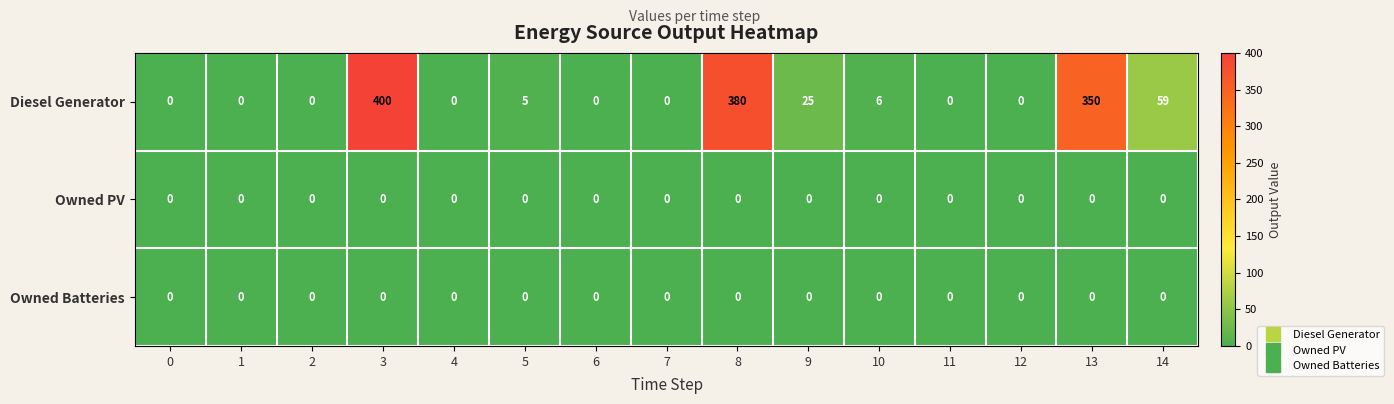

Between 7 and 13, which series saw the biggest shift?

Diesel Generator